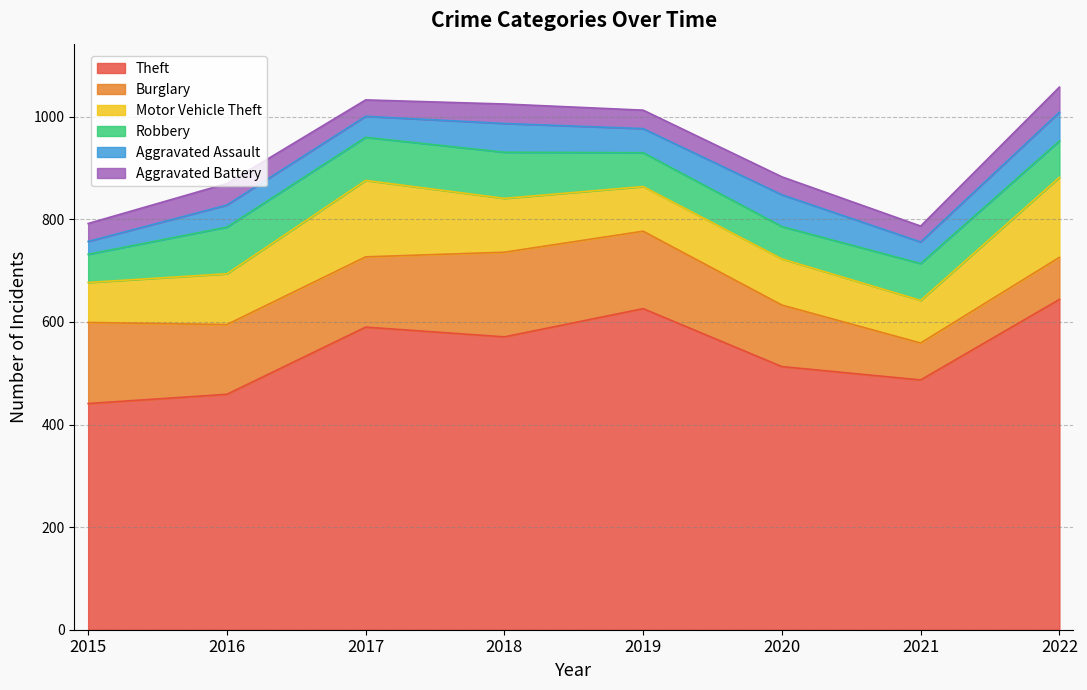

How many series are shown in this chart?

6